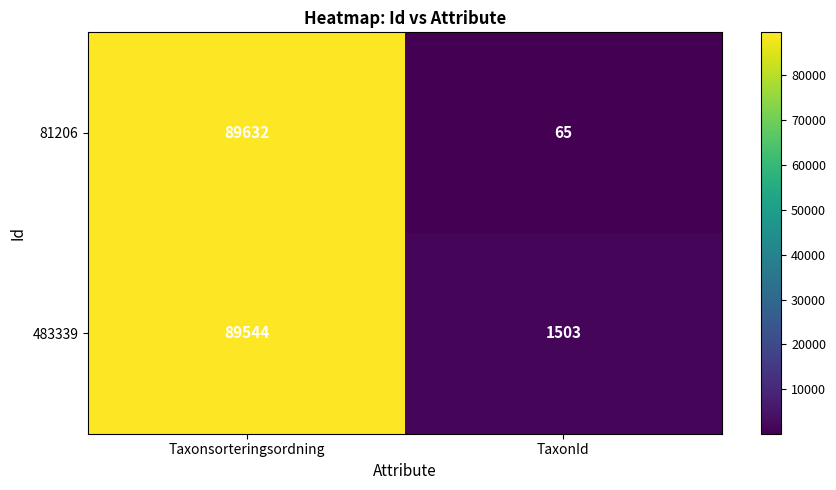

Rank the series at Taxonsorteringsordning from highest to lowest value.

81206, 483339